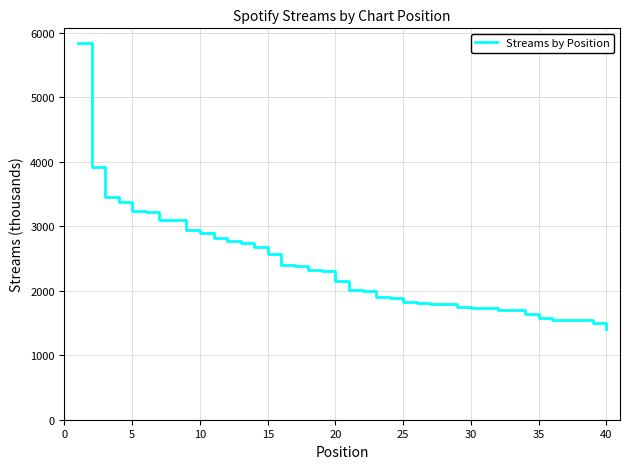

What is the greatest value displayed?

5851